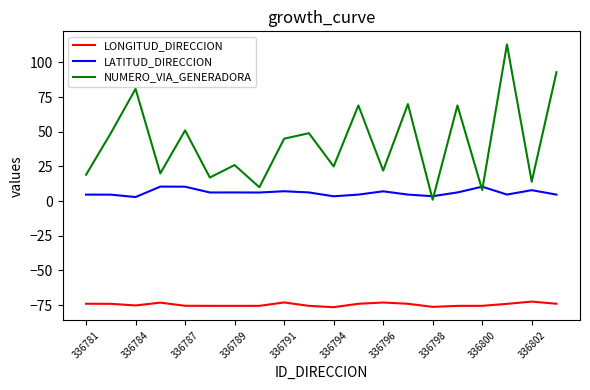

True or false: NUMERO_VIA_GENERADORA and LATITUD_DIRECCION intersect in this chart.

True